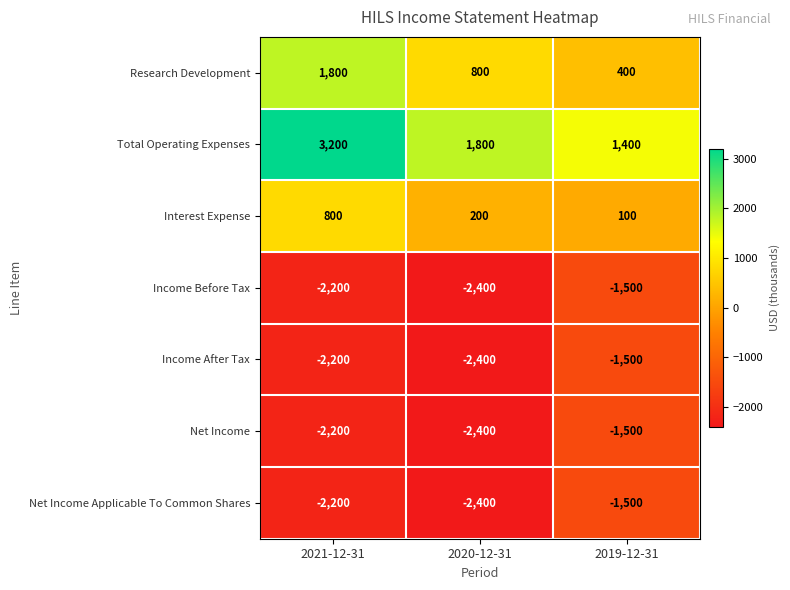

Which series has the largest range (max minus min)?

Total Operating Expenses